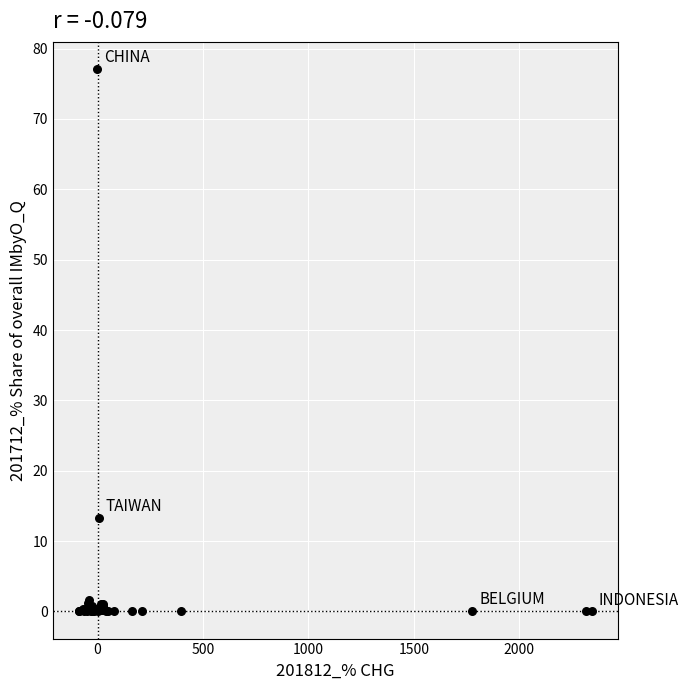

What Y value in the scatter plot is closest to 38?

13.3